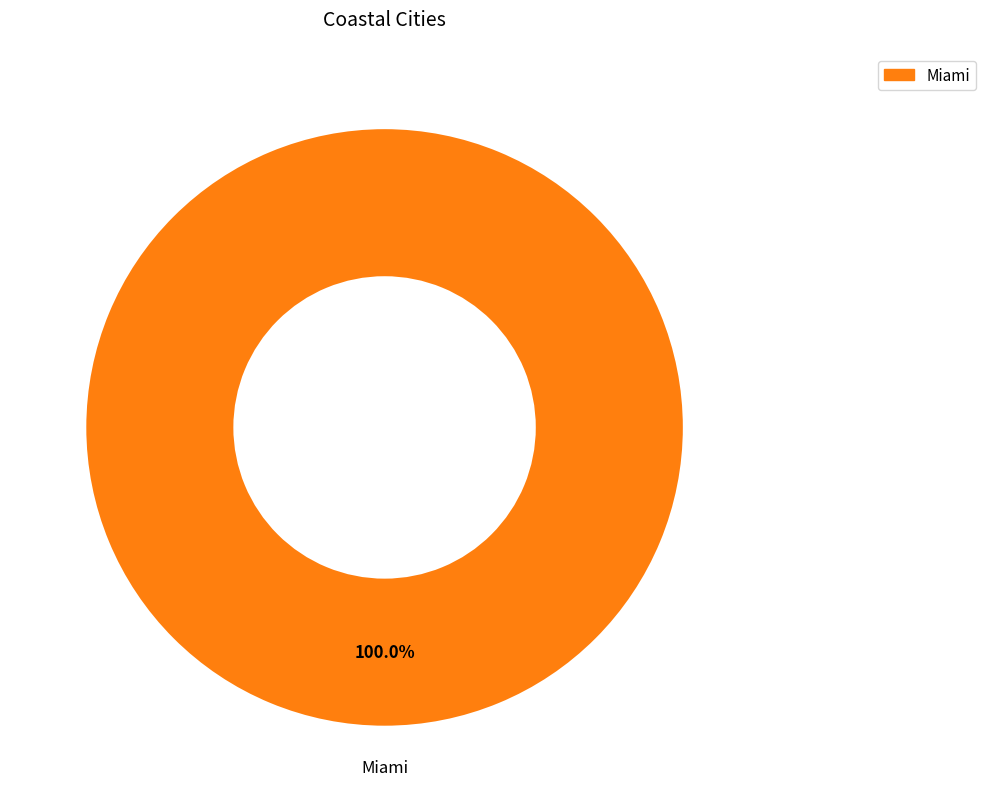

Is there a majority slice in this chart?

Yes